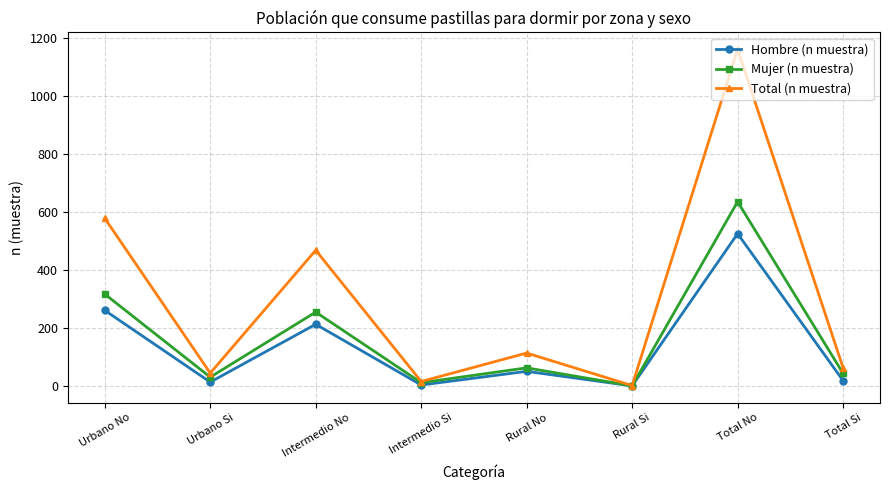

Which series has the widest spread of values?

Total (n muestra)